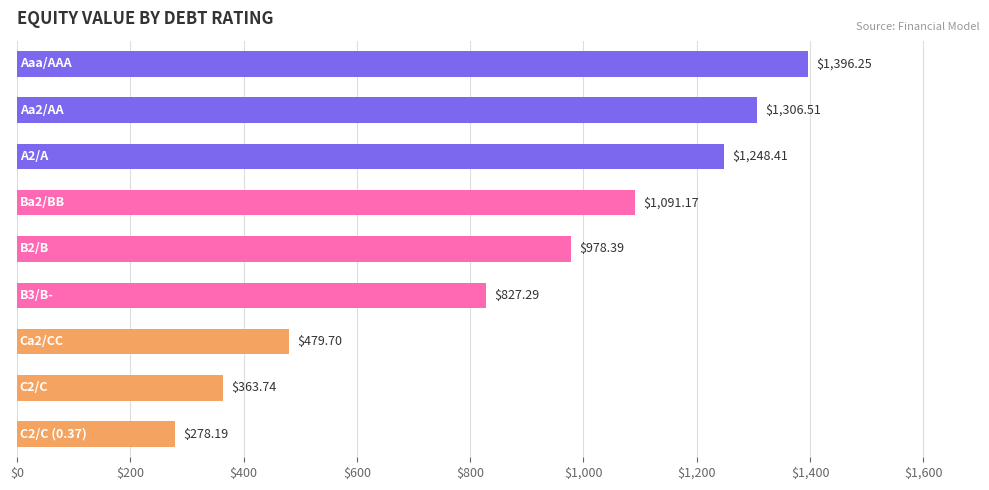

What is the difference between the maximum and minimum values?

1118.1